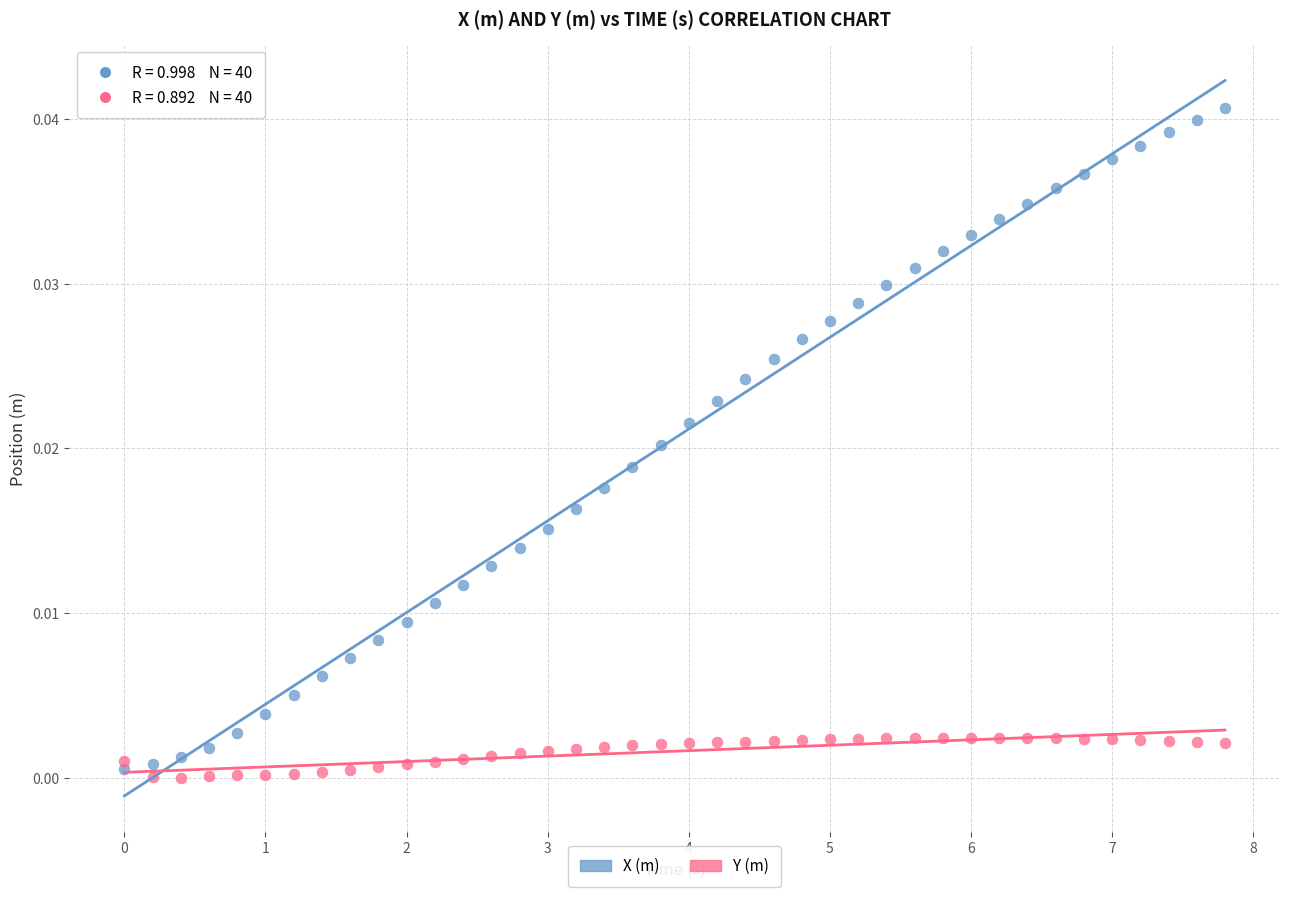

Across all data points, what is the range of X values (max minus min)?

7.8